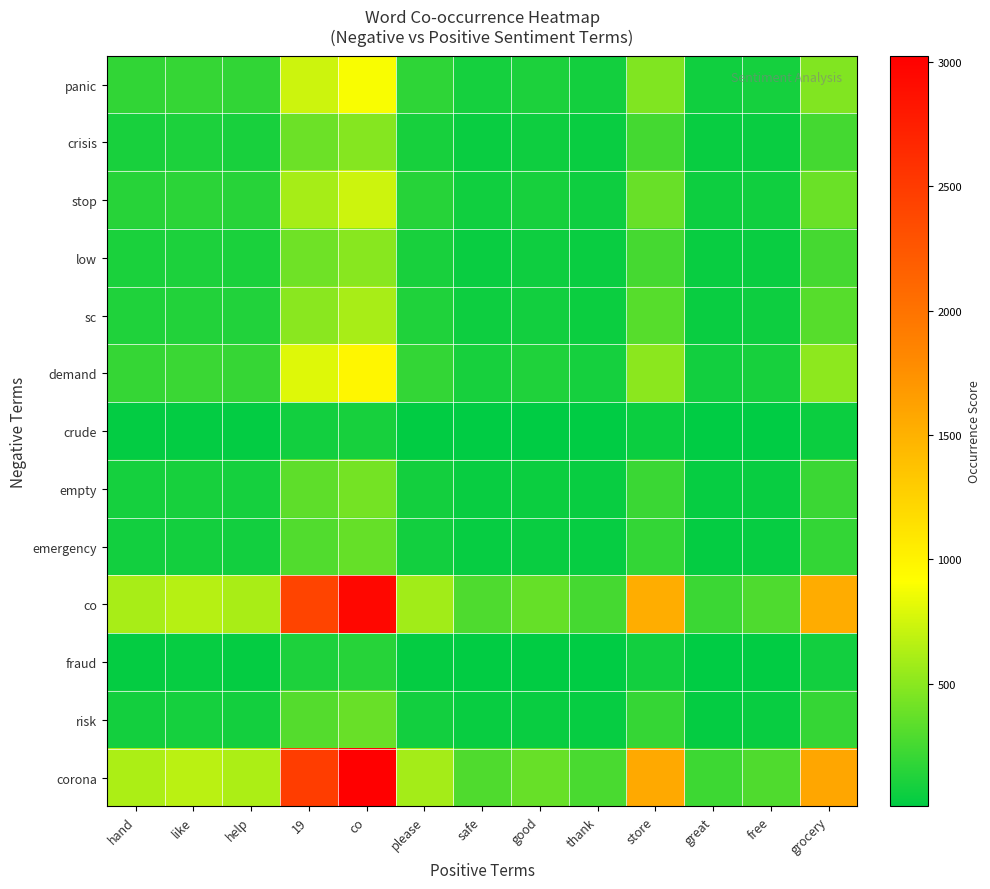

What is the total value across all series at free?

1127.5